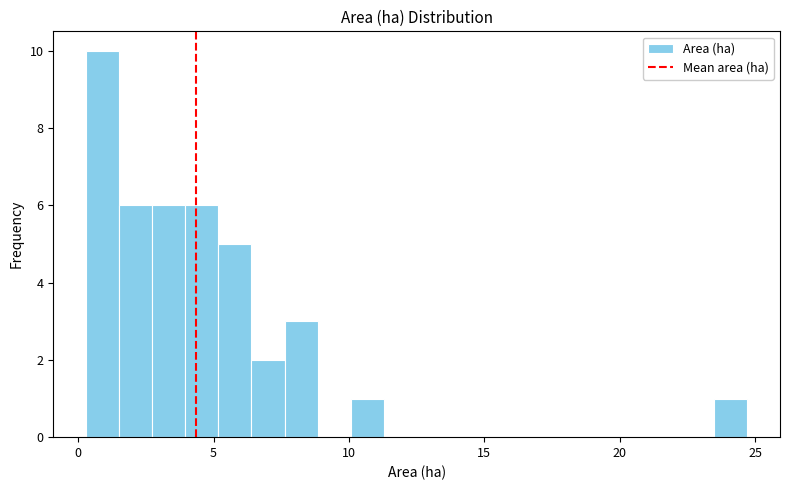

Around what value on the x-axis is the tallest bar? Give the approximate position of its centre, as read against the axis.

1.0